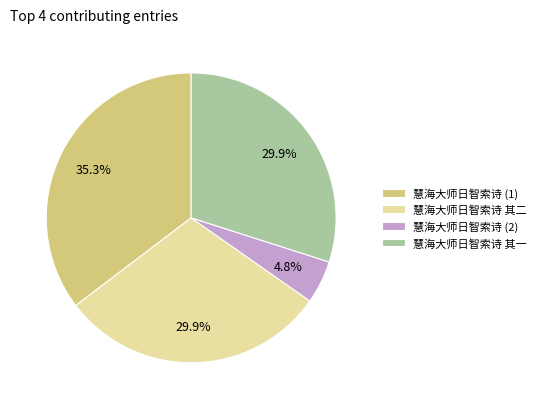

The 慧海大师日智索诗 其二 slice represents 30% of the pie. True or false?

True